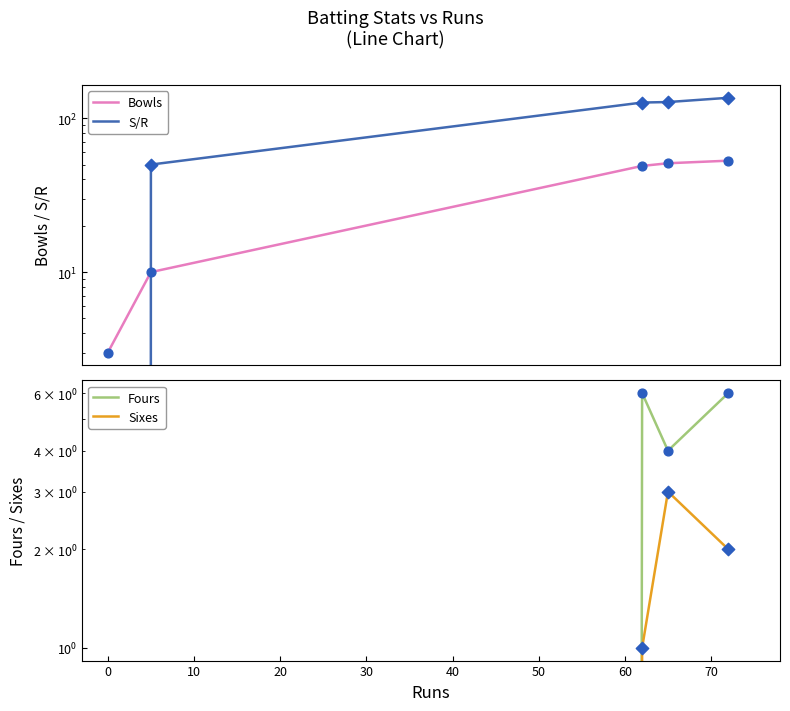

Which series has the largest total across all categories?

S/R